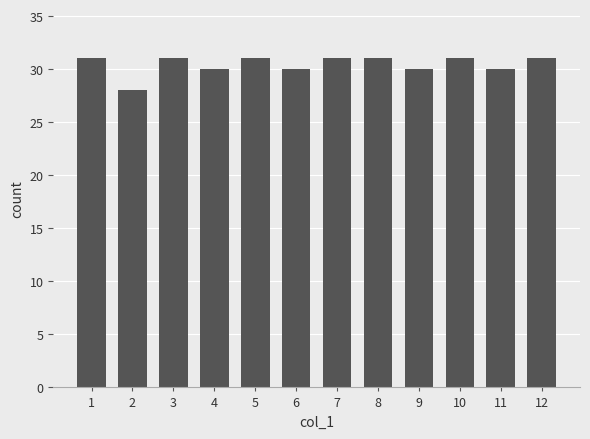

The chart shows a value of 45 at 5. True or false?

False